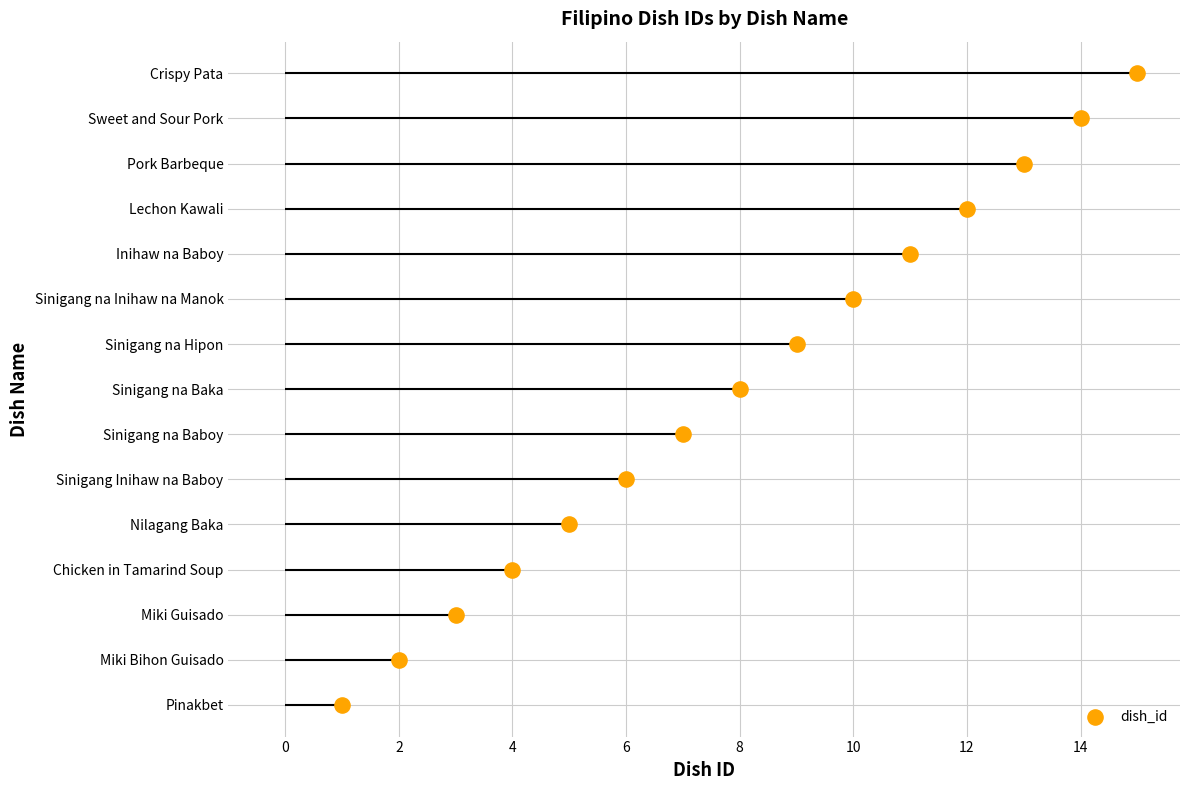

What is the change in value from Sinigang na Hipon to Pork Barbeque?

+4